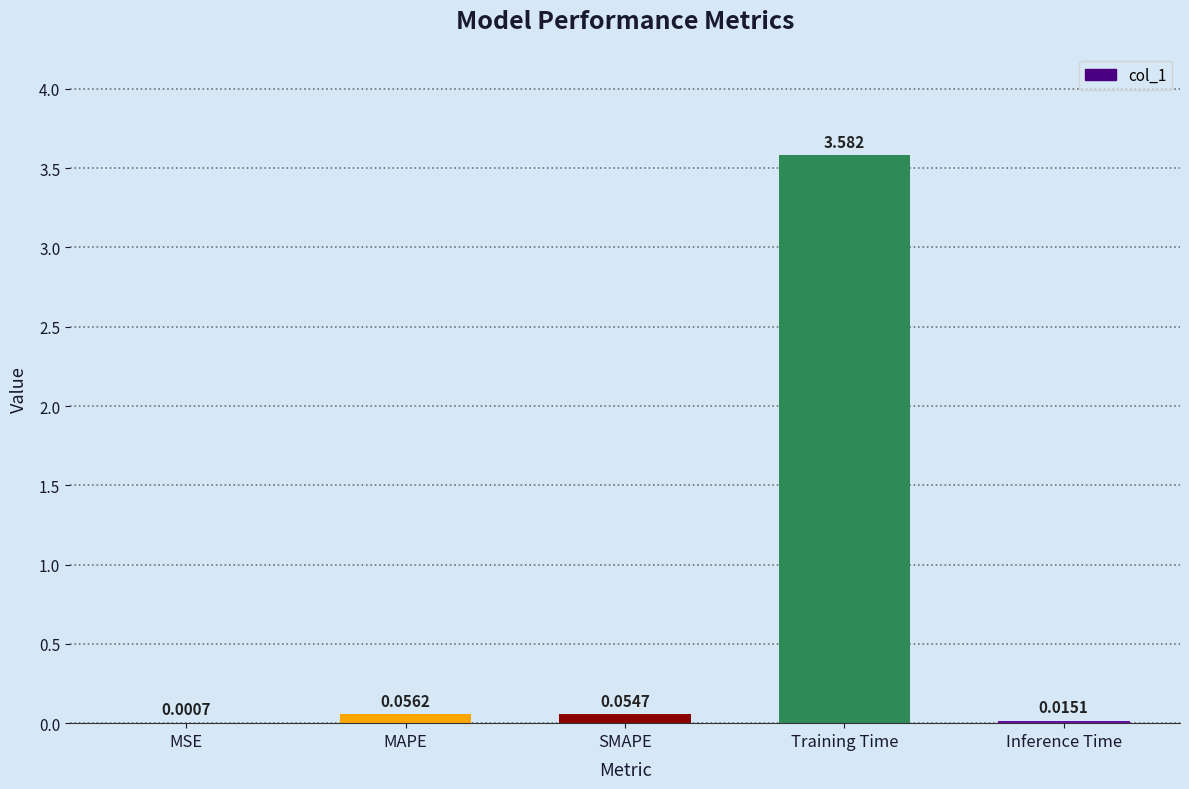

Which has a higher value, MSE or Training Time?

Training Time